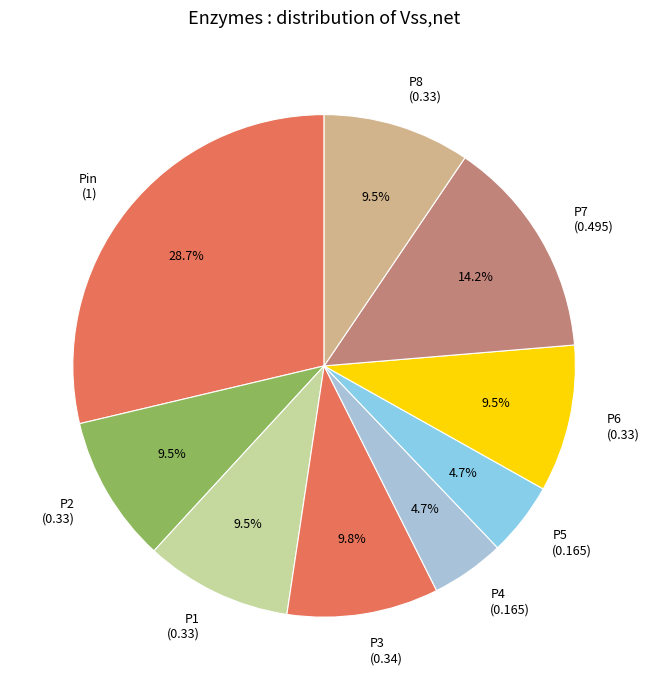

To the nearest percent, what is the difference between the P8 and P7 slice percentages?

5%